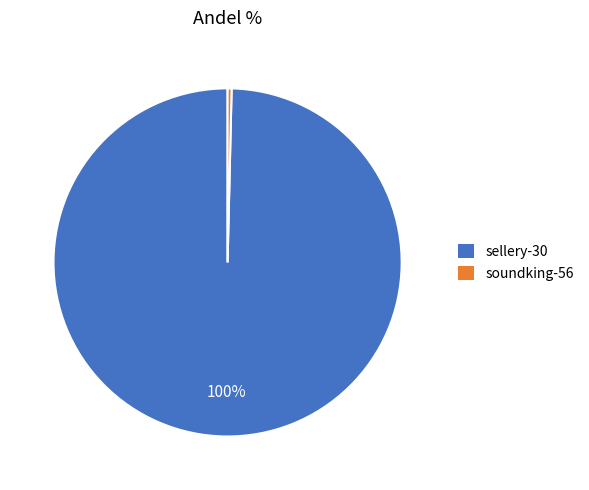

Combined, do soundking-56 and sellery-30 account for over 50%?

Yes